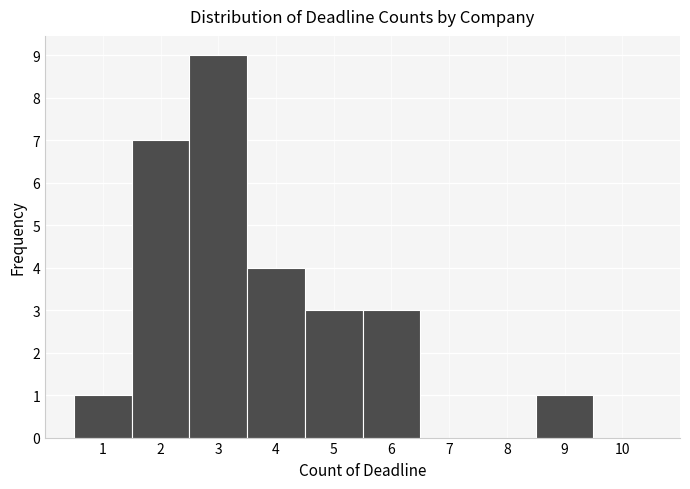

Reading left to right, transcribe this chart: for each bar, give the range it covers on the x-axis and its height. The values are not printed on the chart, so give them approximately, as read against the axis.

0.5 to 1.5: 1
1.5 to 2.5: 7
2.5 to 3.5: 9
3.5 to 4.5: 4
4.5 to 5.5: 3
5.5 to 6.5: 3
6.5 to 7.5: 0
7.5 to 8.5: 0
8.5 to 9.5: 1
9.5 to 10.5: 0